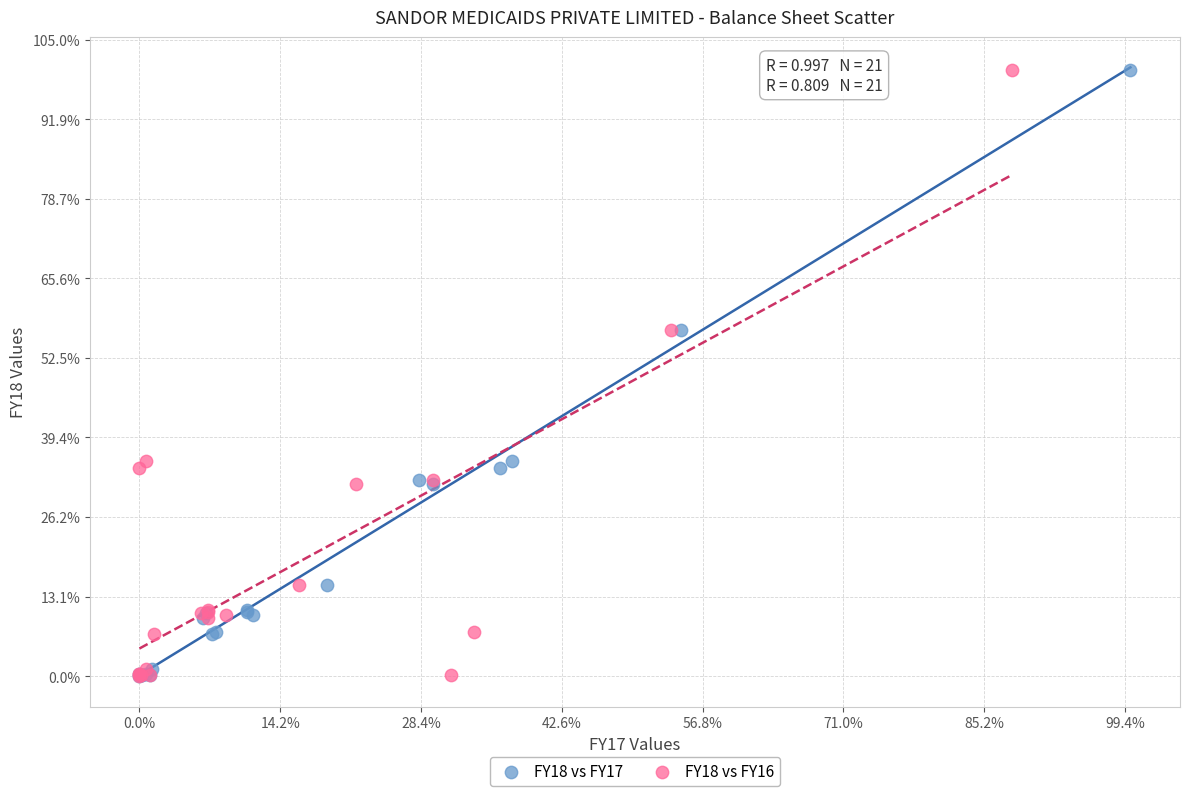

What are all the series names shown in the legend?

FY18 vs FY17, FY18 vs FY16